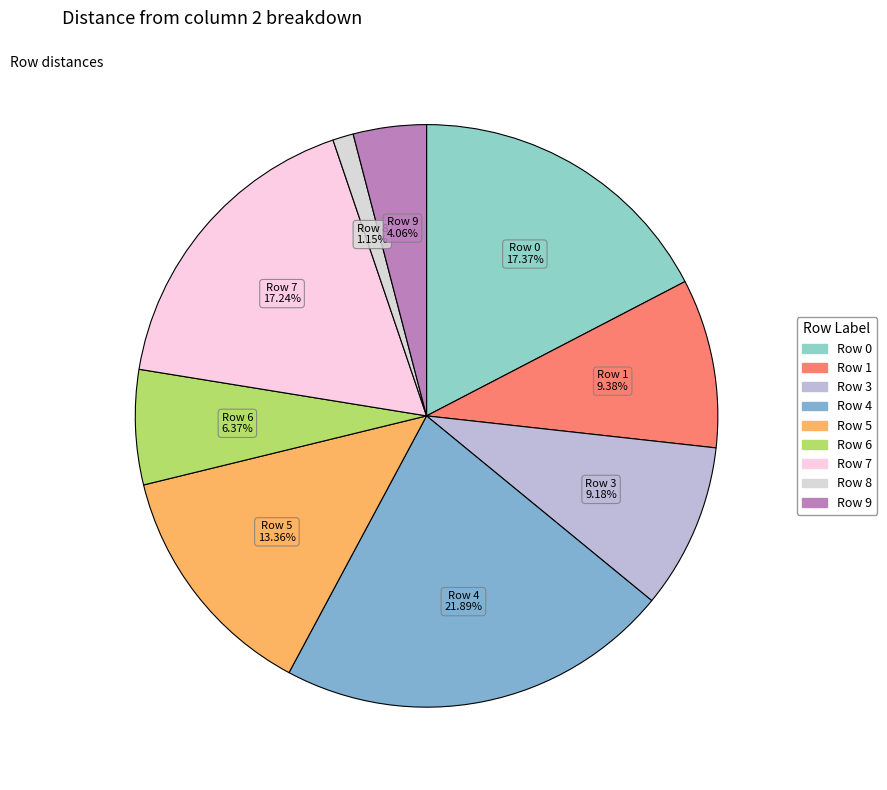

Which category has the biggest portion of the pie?

Row 4